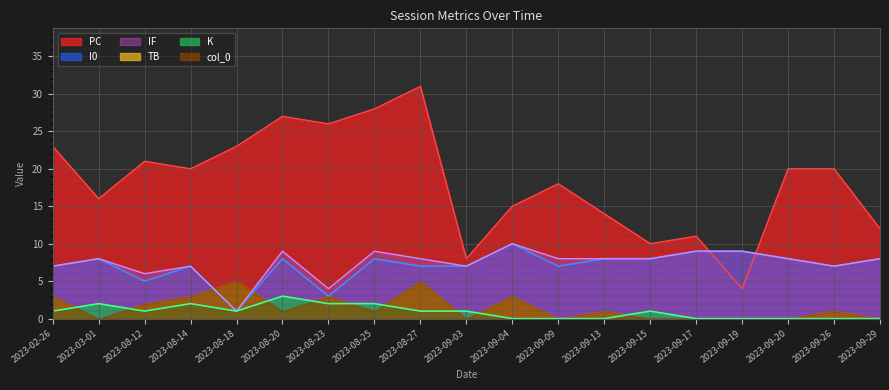

How many lines are shown in the chart?

6